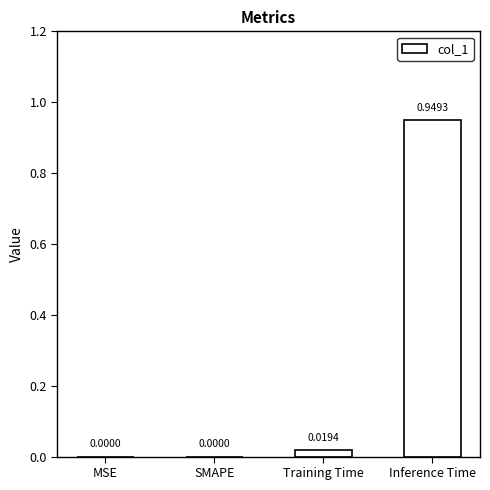

Which label corresponds to the largest value in the chart?

Inference Time